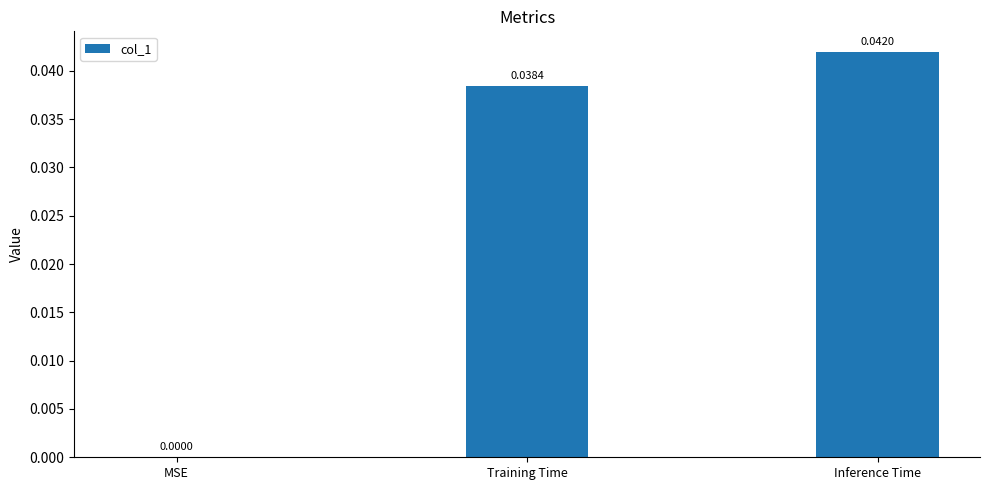

Which category has the highest value across all series?

Inference Time